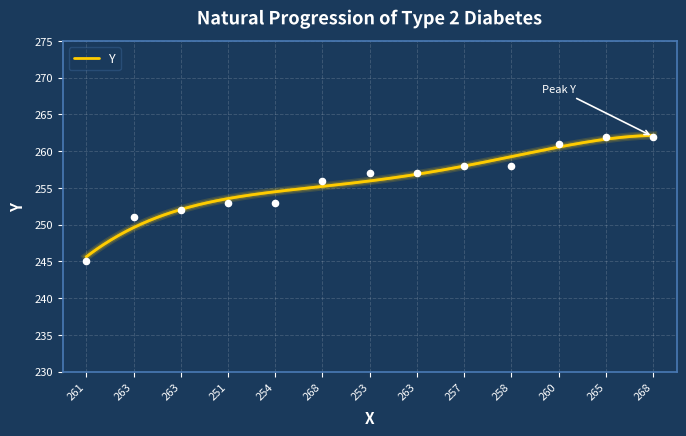

Which has a higher value, 257 or 260?

260